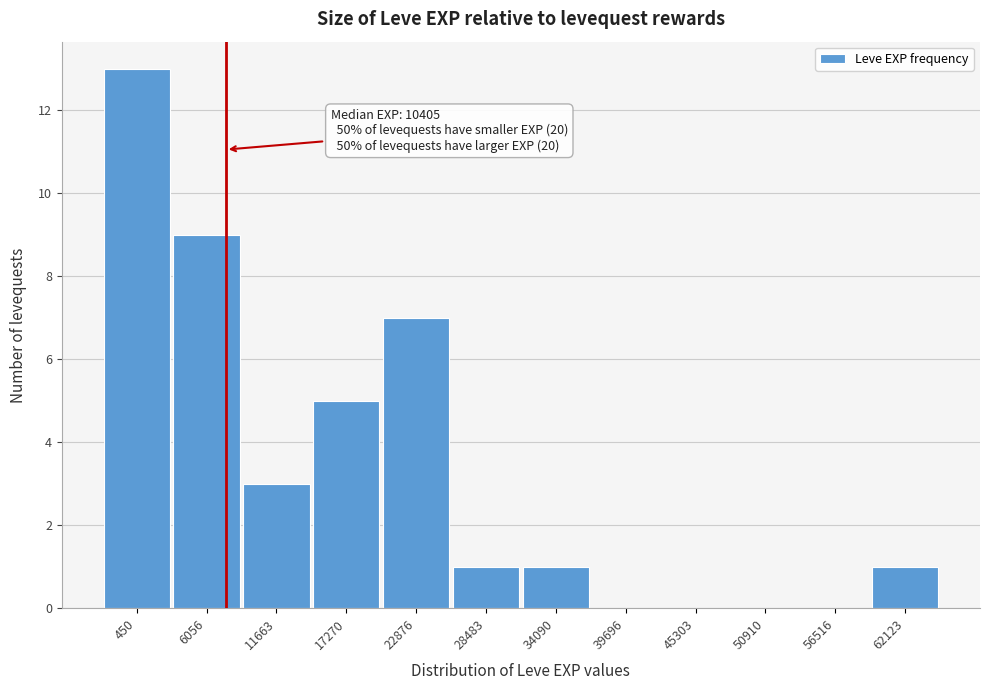

Reading left to right, list all the values displayed in this chart.

450=13	6056=9	11663=3	17270=5	22876=7	28483=1	34090=1	39696=0	45303=0	50910=0	56516=0	62123=1